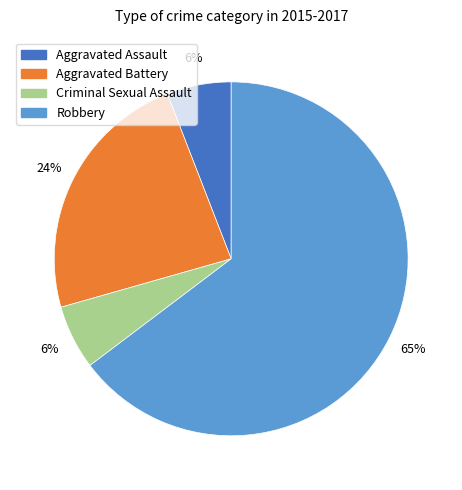

What percentage is the Criminal Sexual Assault slice, to the nearest percent?

6%